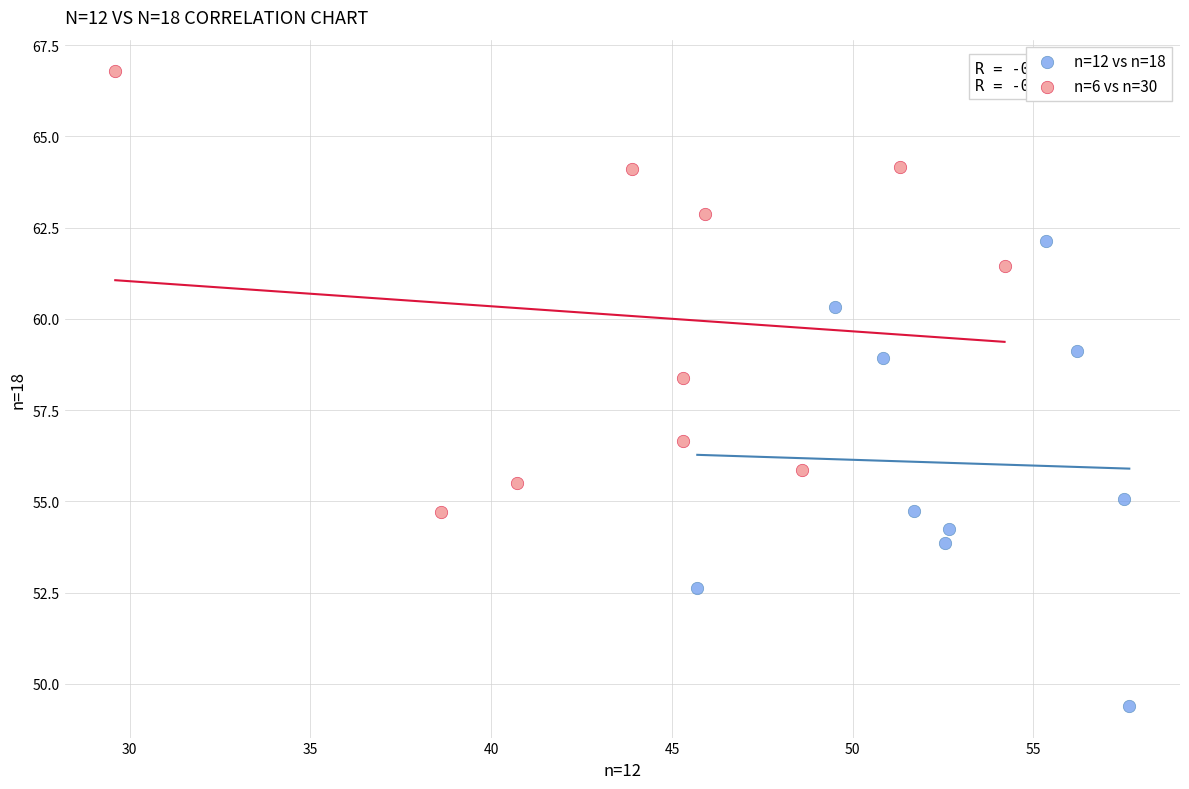

Which series contains the highest Y value?

n=6 vs n=30